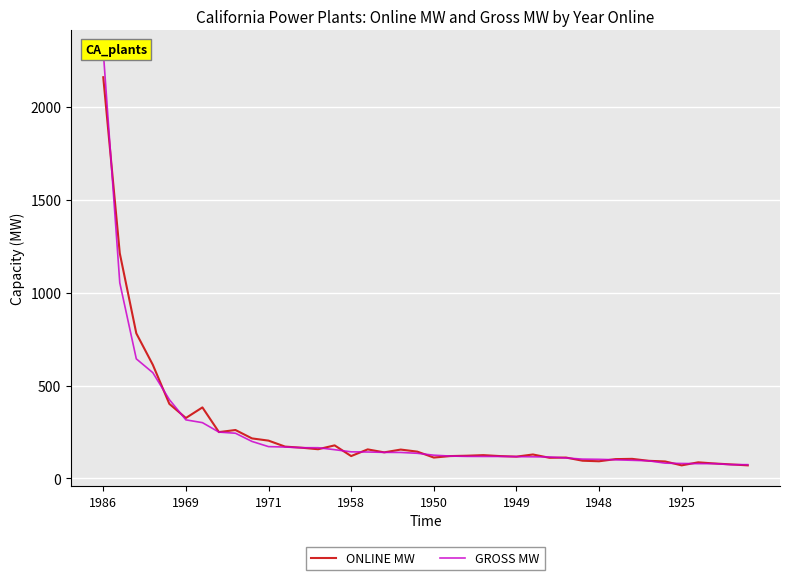

The value of ONLINE MW at 1948 is 92.0. True or false?

True